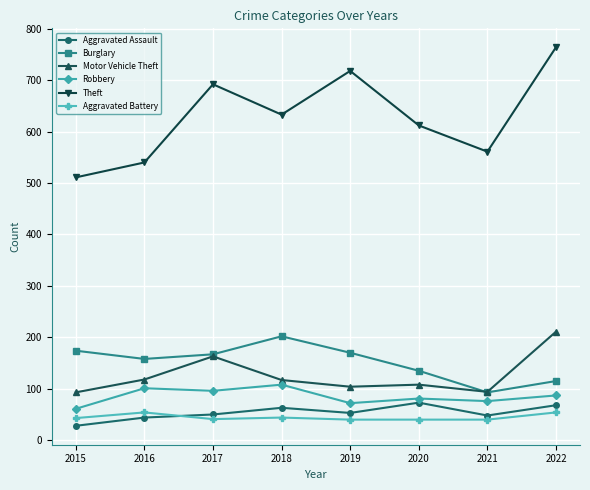

What is the value of the Burglary point at the 6th from the left?

135